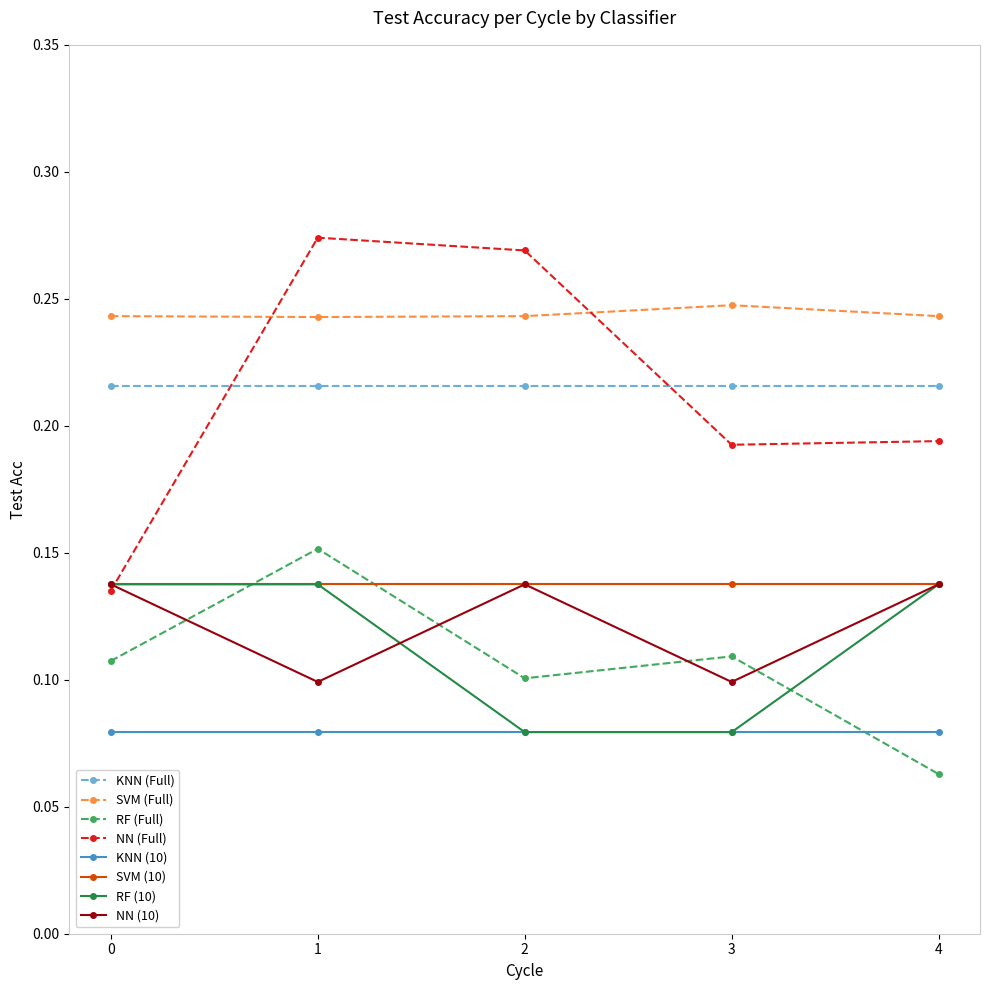

Does the chart display data point markers on the line(s)?

Yes